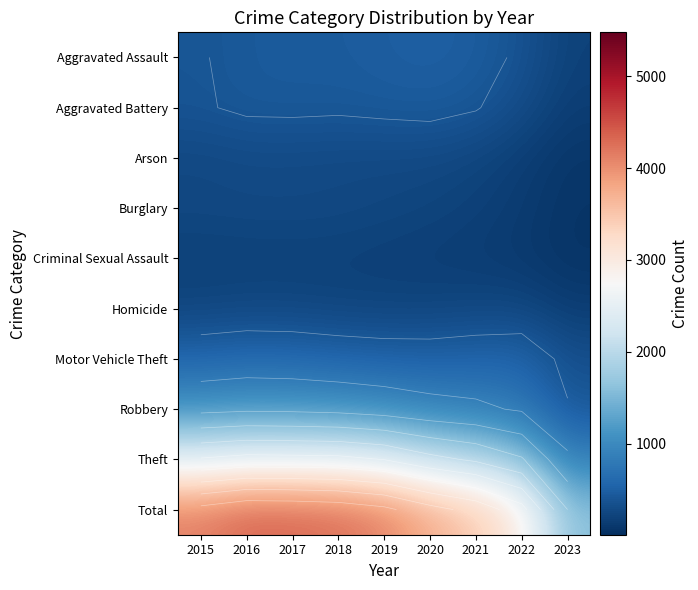

The Burglary series shows 157.0 at 2017. True or false?

False